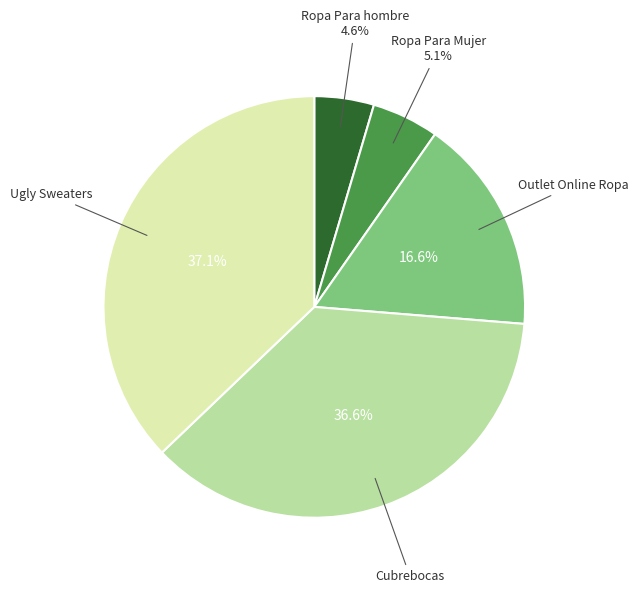

Does any single category account for the majority?

No